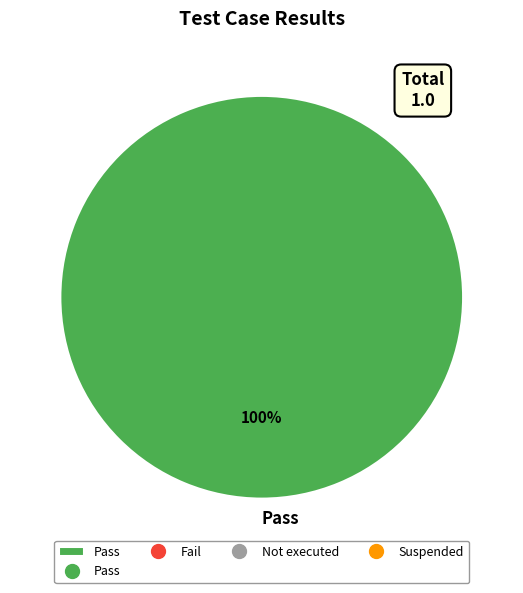

Does any single category account for the majority?

Yes